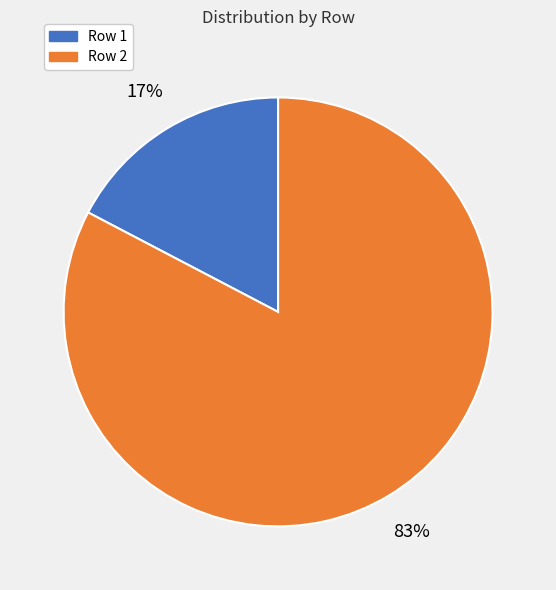

Is the sum of Row 2 and Row 1 greater than half?

Yes